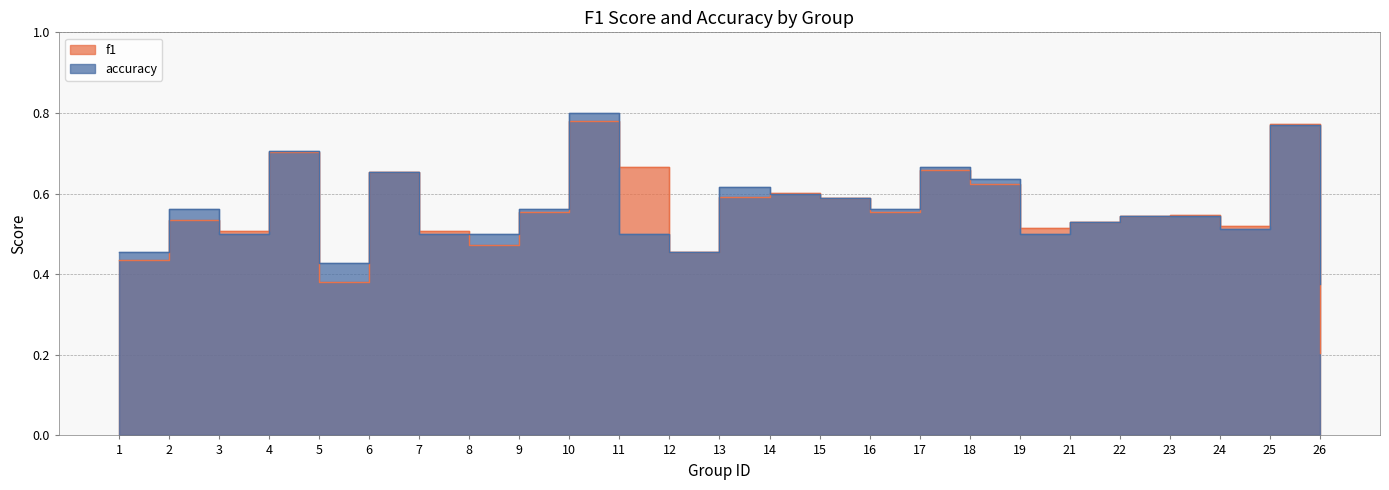

At 4, list the series in order from smallest to largest.

f1, accuracy